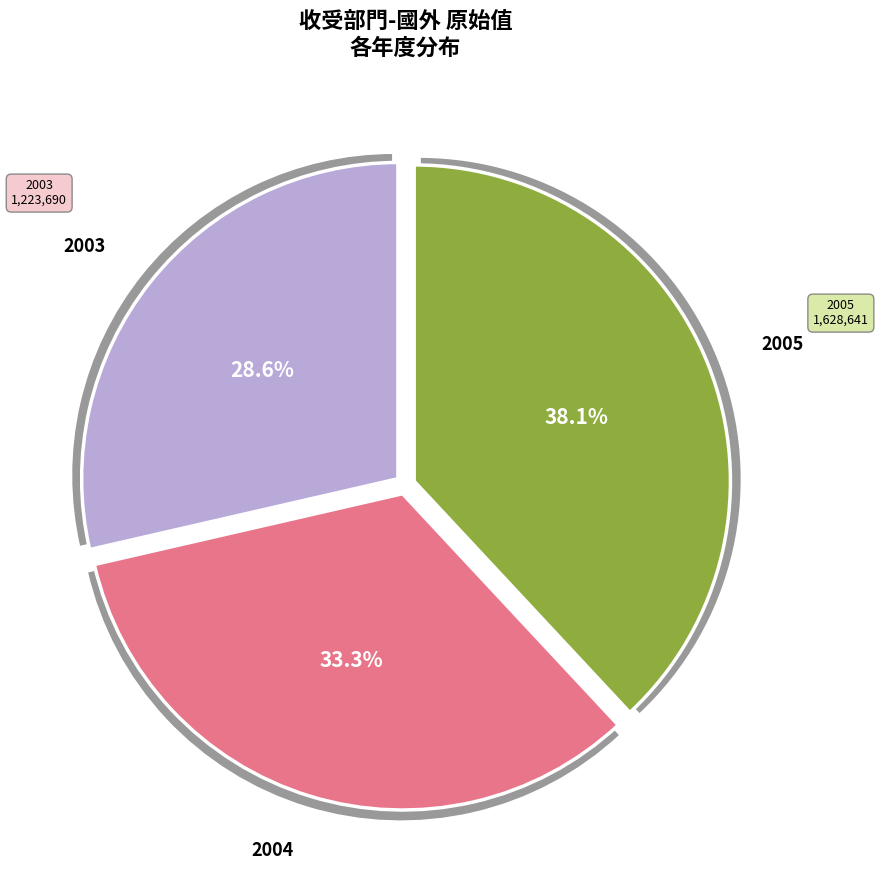

To the nearest percent, what is the difference between the largest and smallest slice percentages?

9%